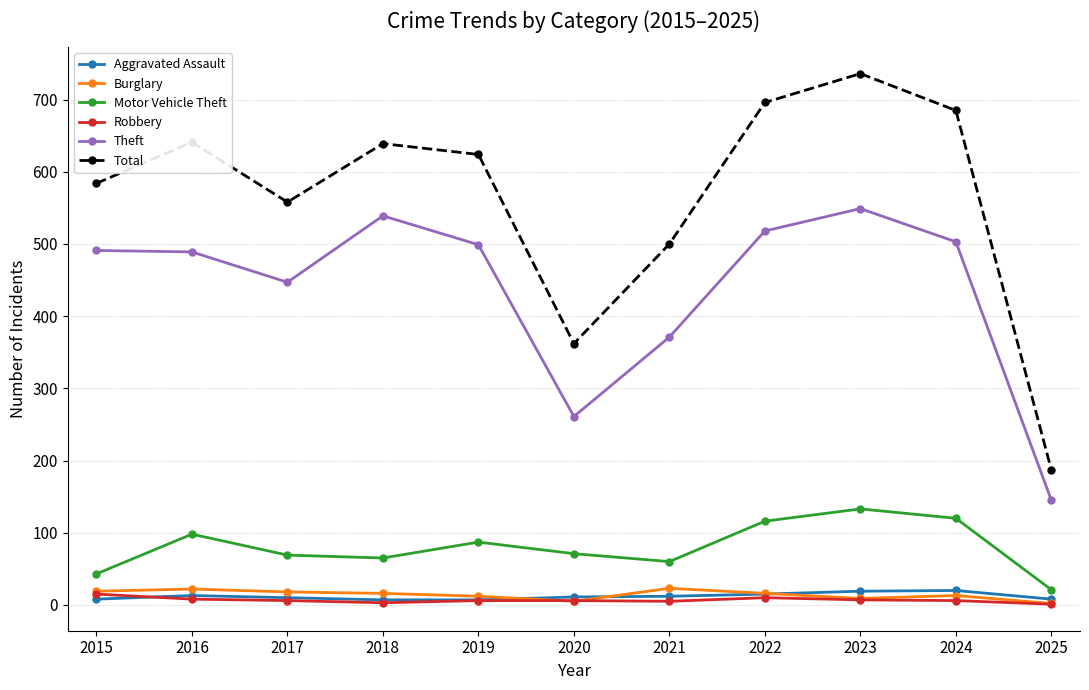

At which category does Total reach its first local peak?

2016